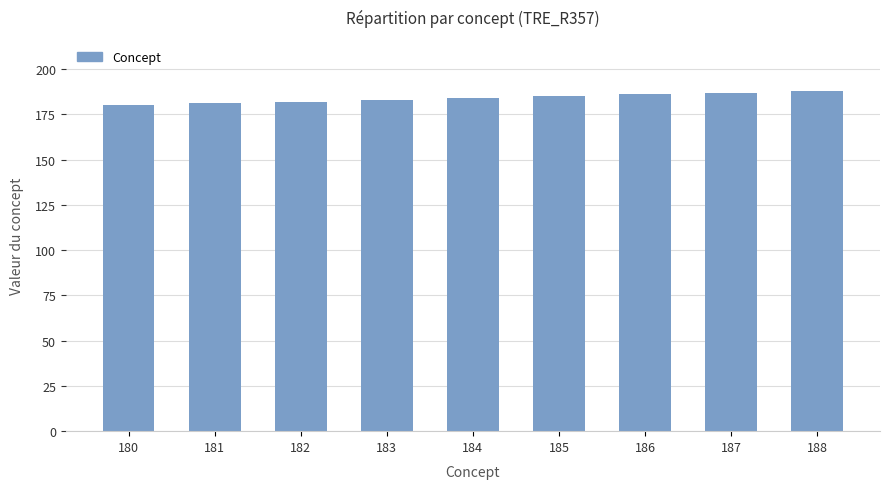

What is the ratio of the value at 187 to the value at 188?

1.0